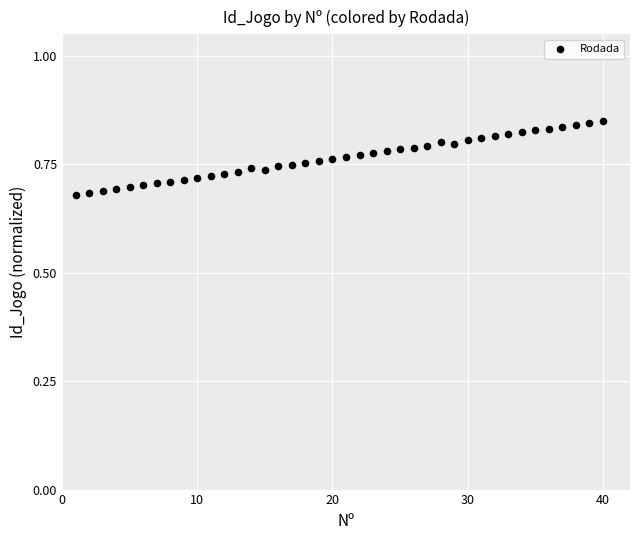

What is the range of X values (max minus min)?

39.0